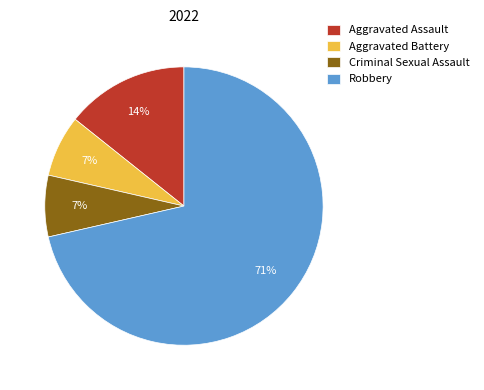

Count the number of slices in the pie.

4